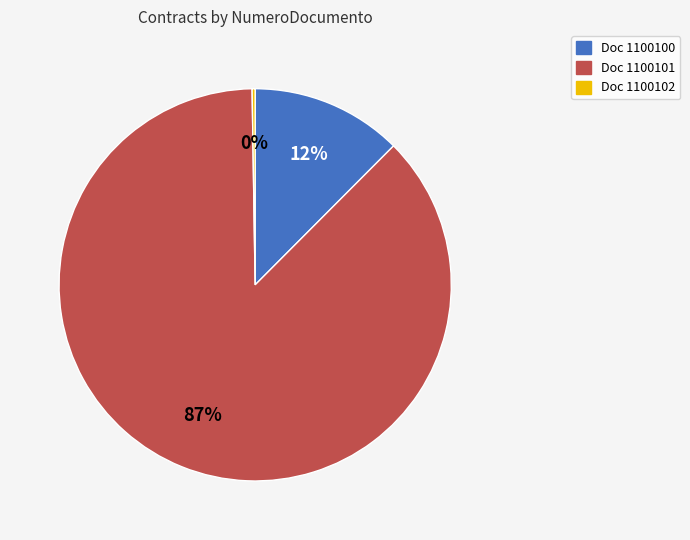

Is the sum of Doc 1100100 and Doc 1100101 greater than half?

Yes